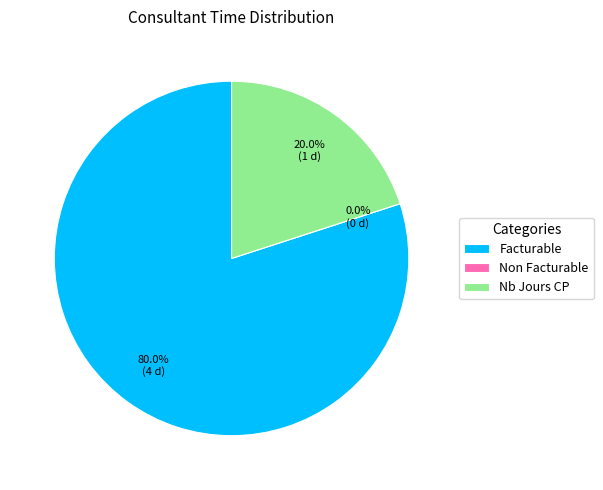

Does any single category account for the majority?

Yes